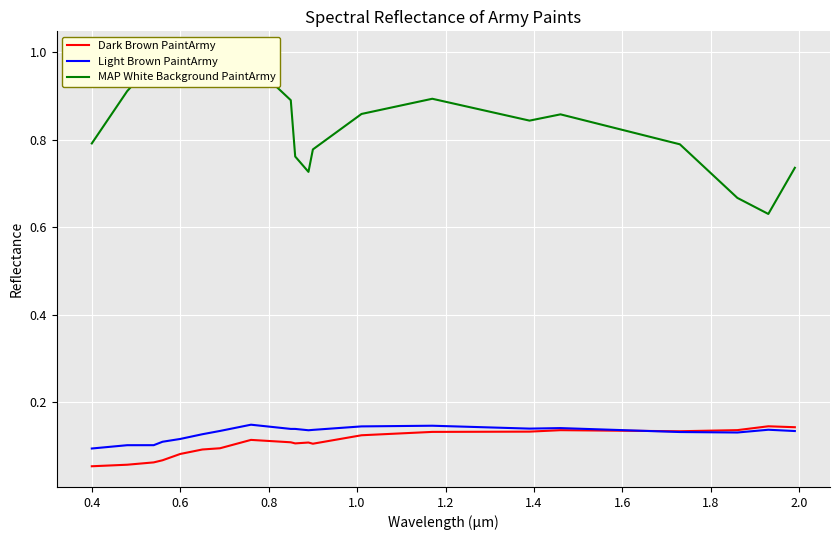

True or false: Light Brown PaintArmy has a value of 0.2 at 0.4.

False